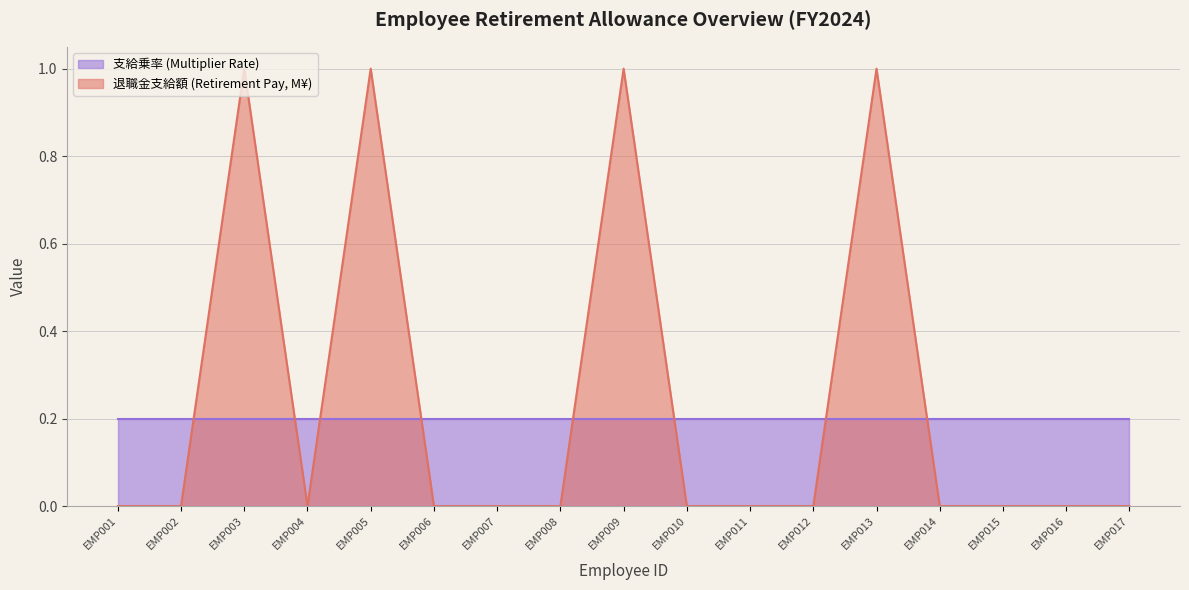

Which series has the largest range (max minus min)?

退職金支給額 (Retirement Pay, M¥)